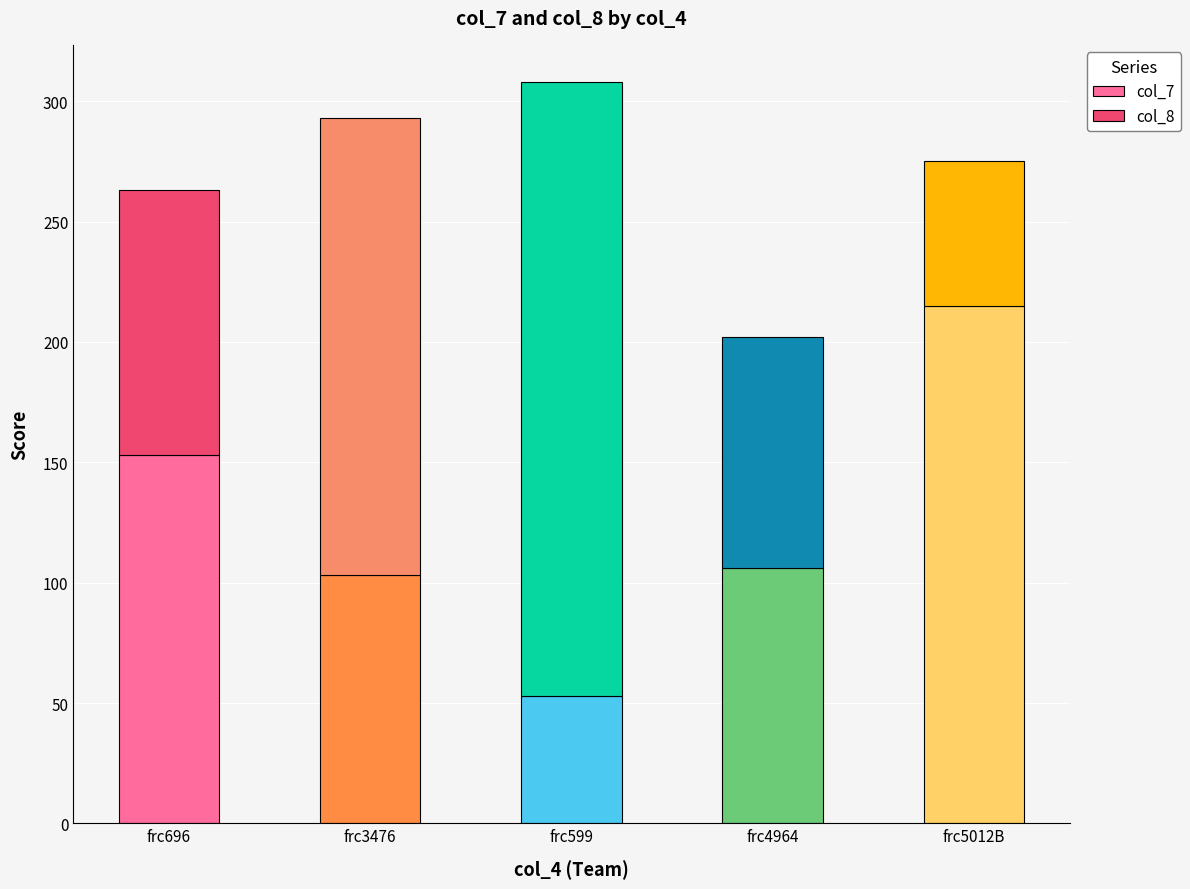

Is it true that col_7 equals 153 at frc696?

True